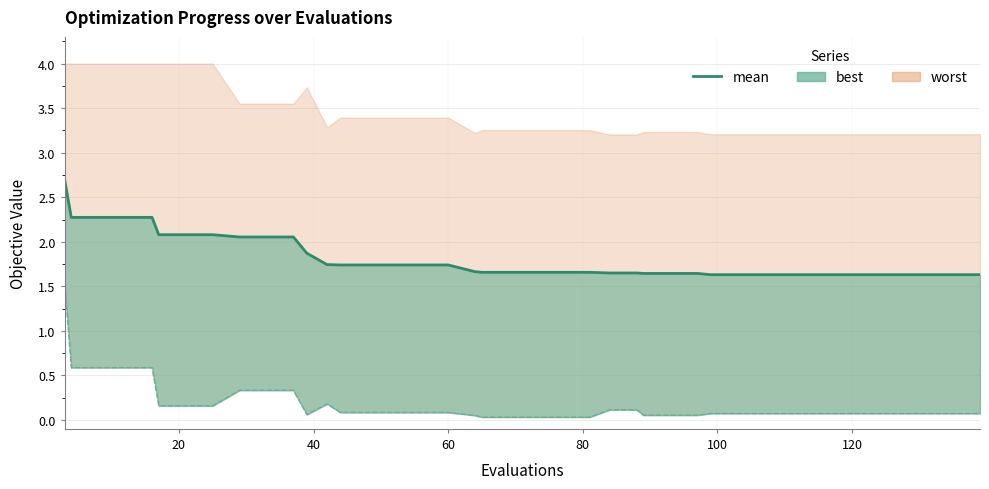

Reading left to right, what are all the values shown in this chart?

2.7	2.3	2.3	2.3	2.3	2.1	2.1	2.1	2.1	2.1	2.1	1.9	1.7	1.7	1.7	1.7	1.7	1.7	1.7	1.7	1.7	1.7	1.7	1.7	1.6	1.6	1.6	1.6	1.6	1.6	1.6	1.6	1.6	1.6	1.6	1.6	1.6	1.6	1.6	1.6